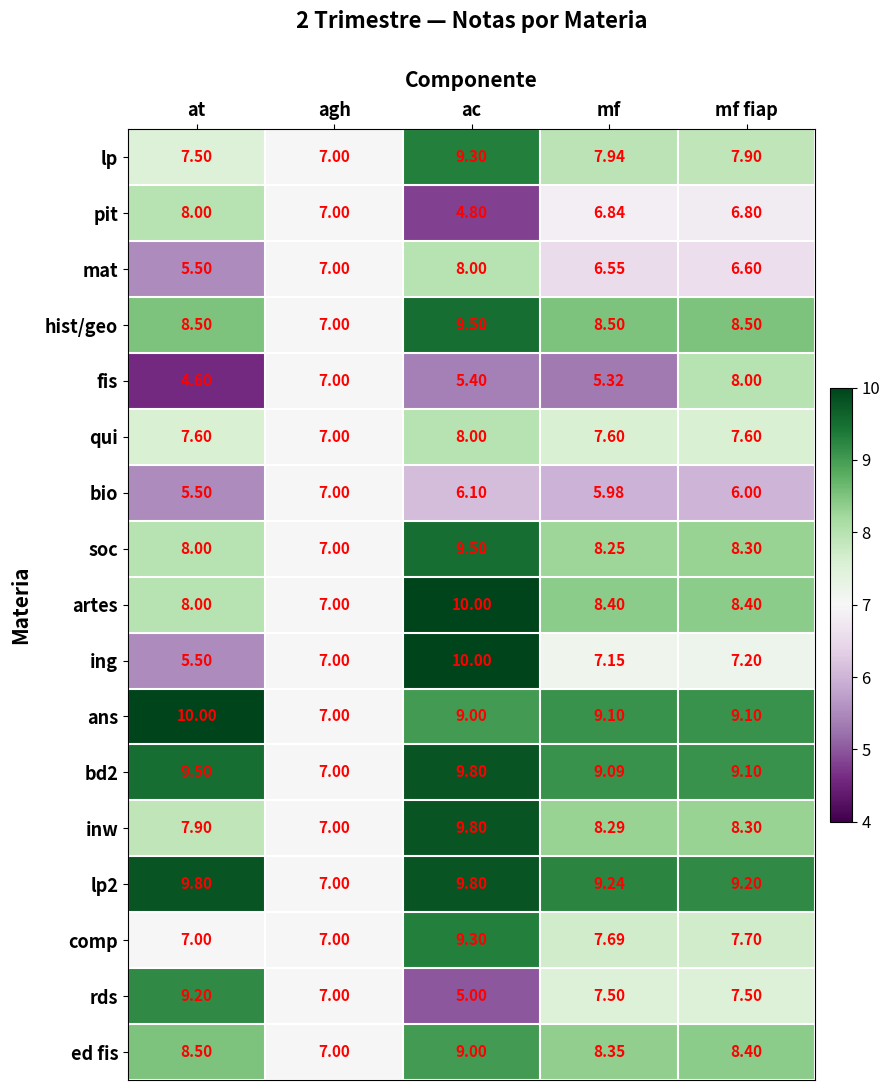

At which label does fis reach its peak?

mf fiap